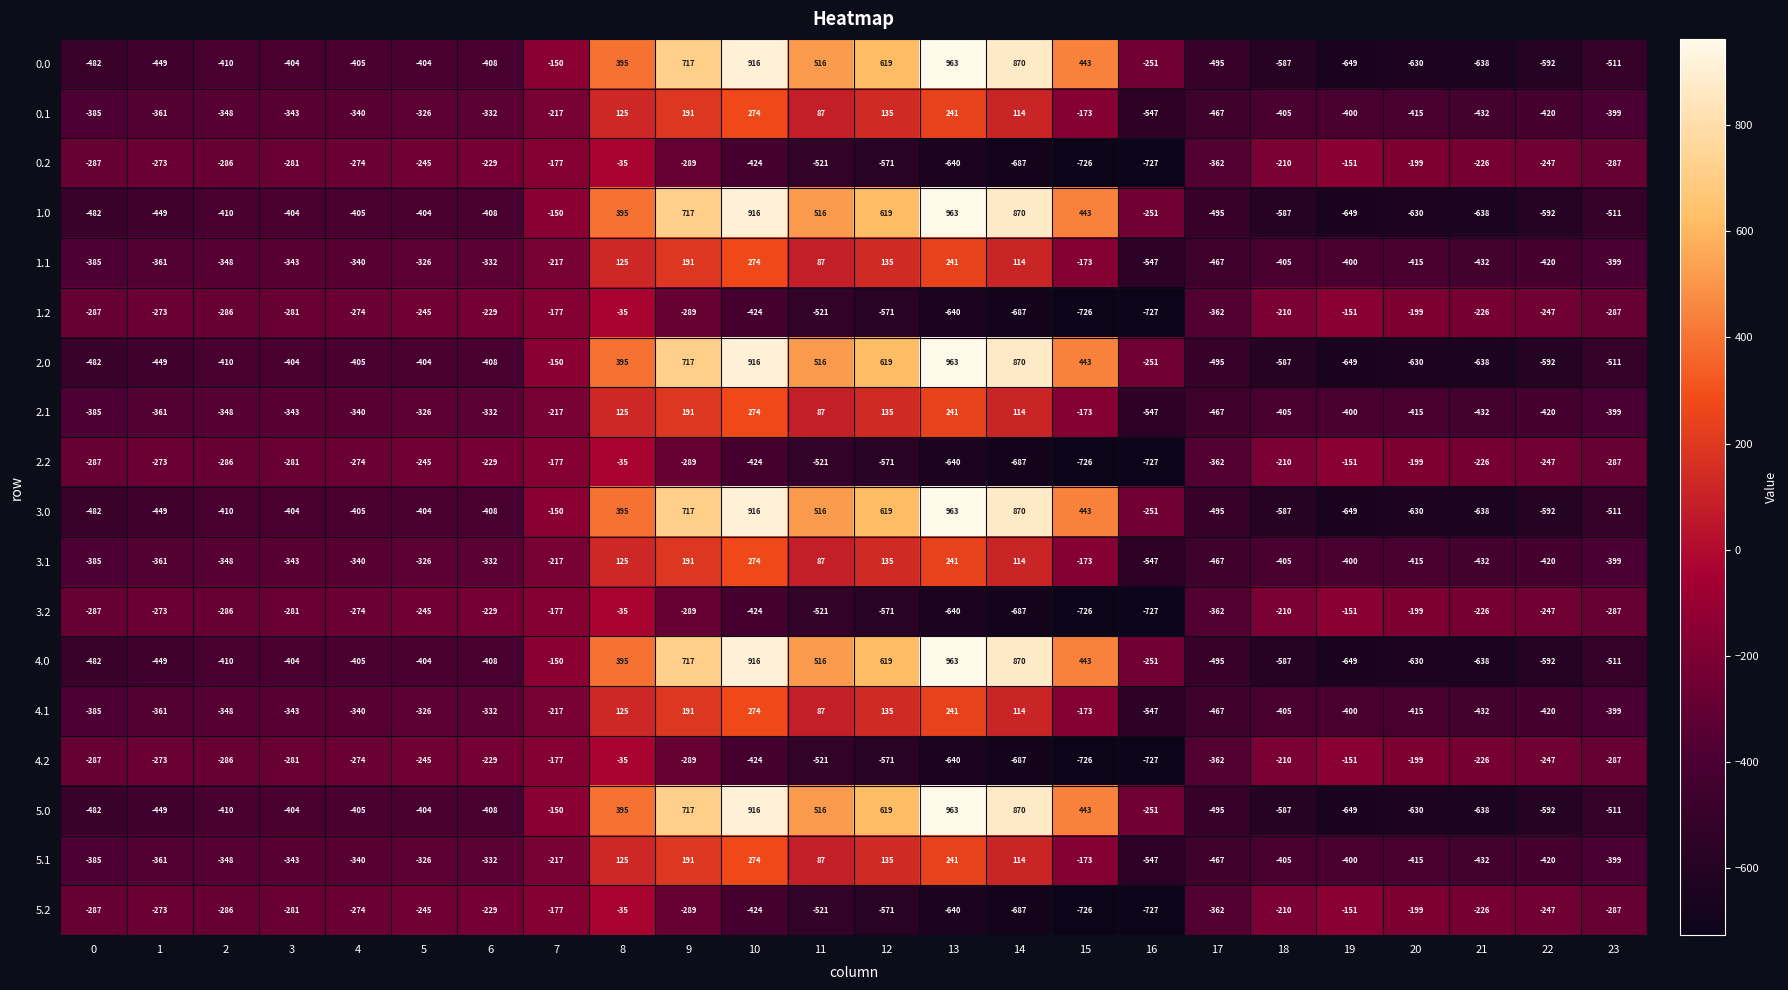

How many data points in 5.1 are above -340?

11